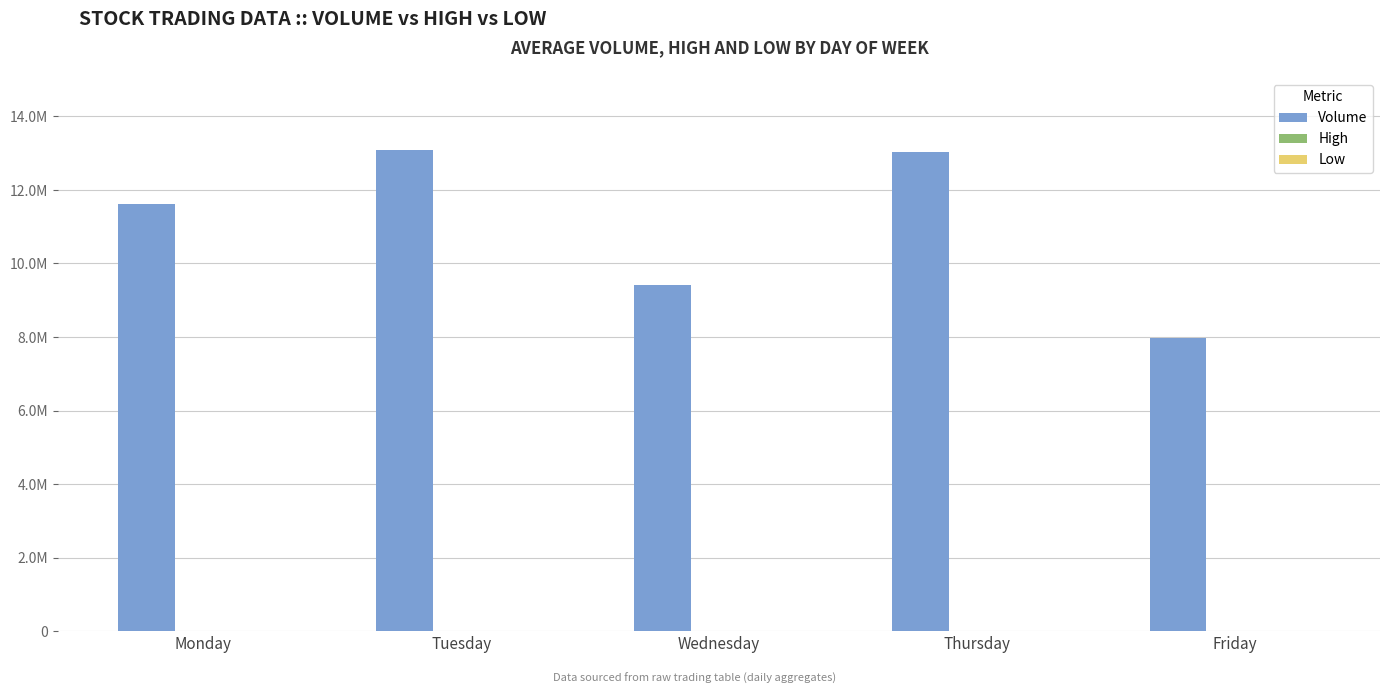

Are the bars grouped side by side (vs. stacked)?

Yes